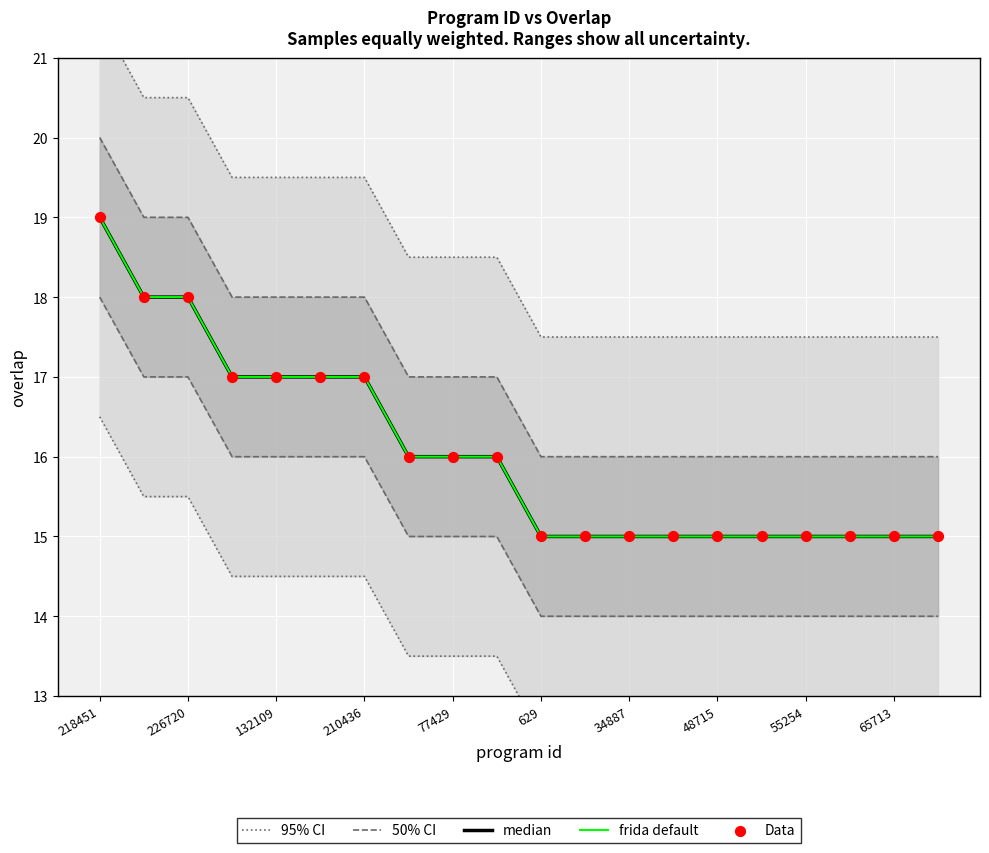

What are all the series names shown in the legend?

95% CI, 50% CI, median, frida default, Data